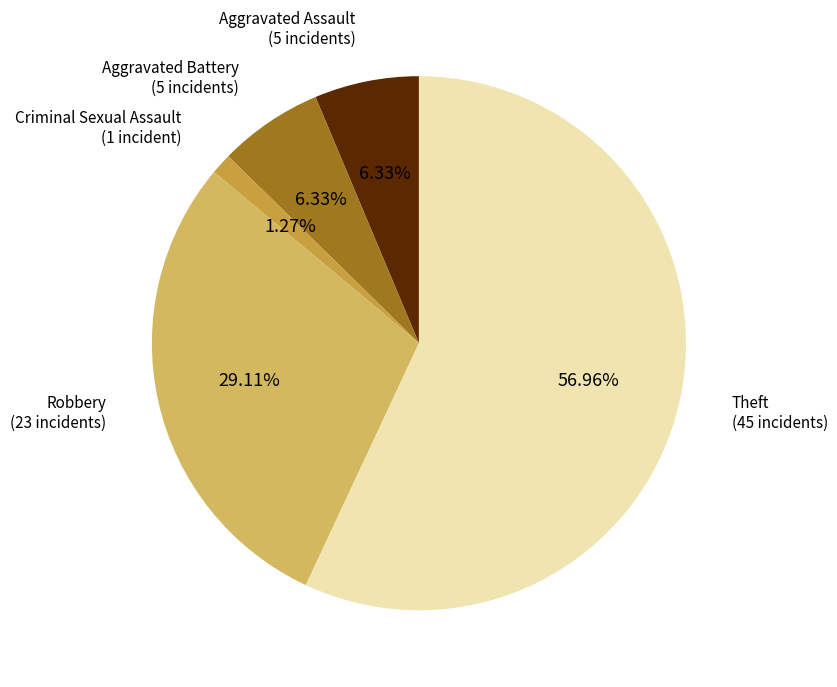

To the nearest percent, what is the difference between the largest and smallest slice percentages?

56%